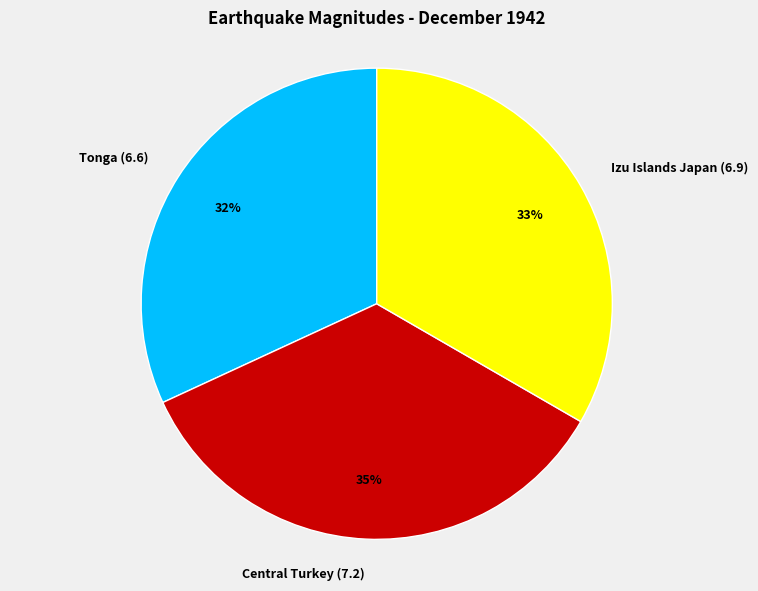

Which slice is the largest?

Central Turkey (7.2)